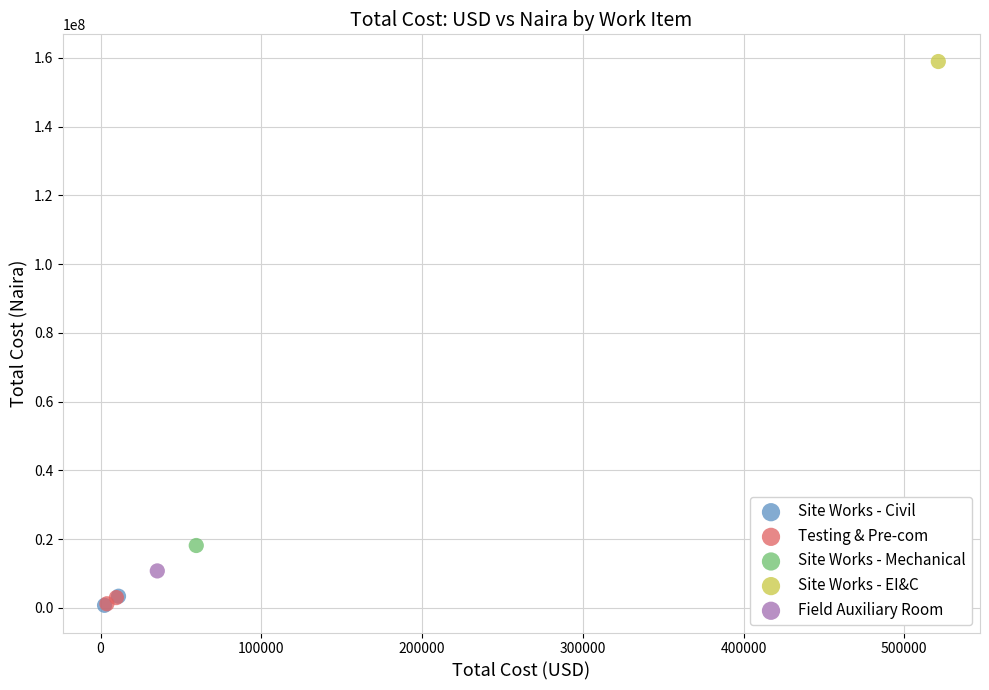

Which series contains the highest Y value?

Site Works - EI&C